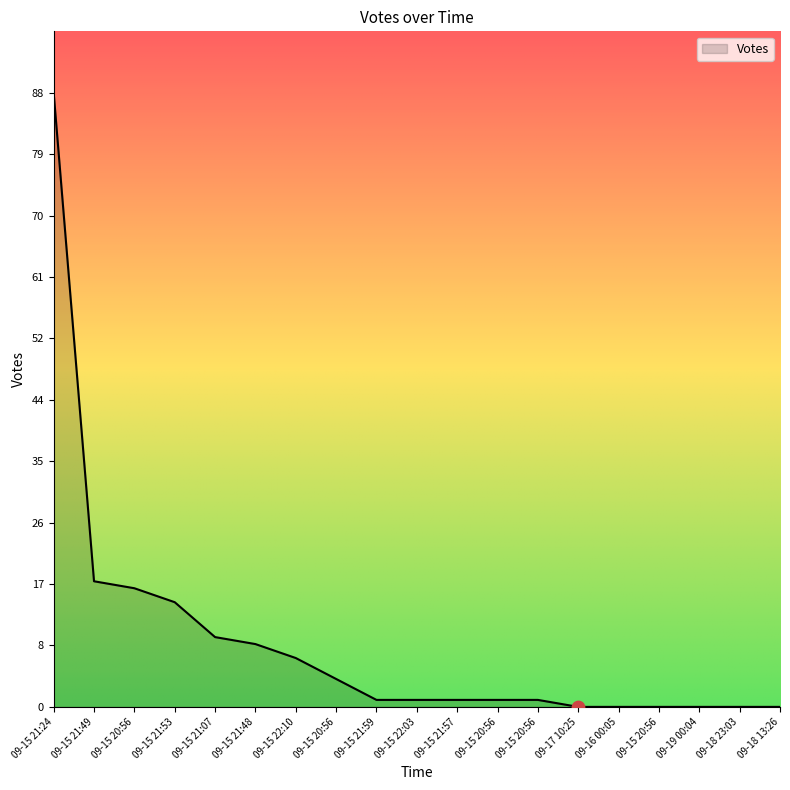

What is the change in value from 09-15 21:24 to 09-15 20:56?

-84